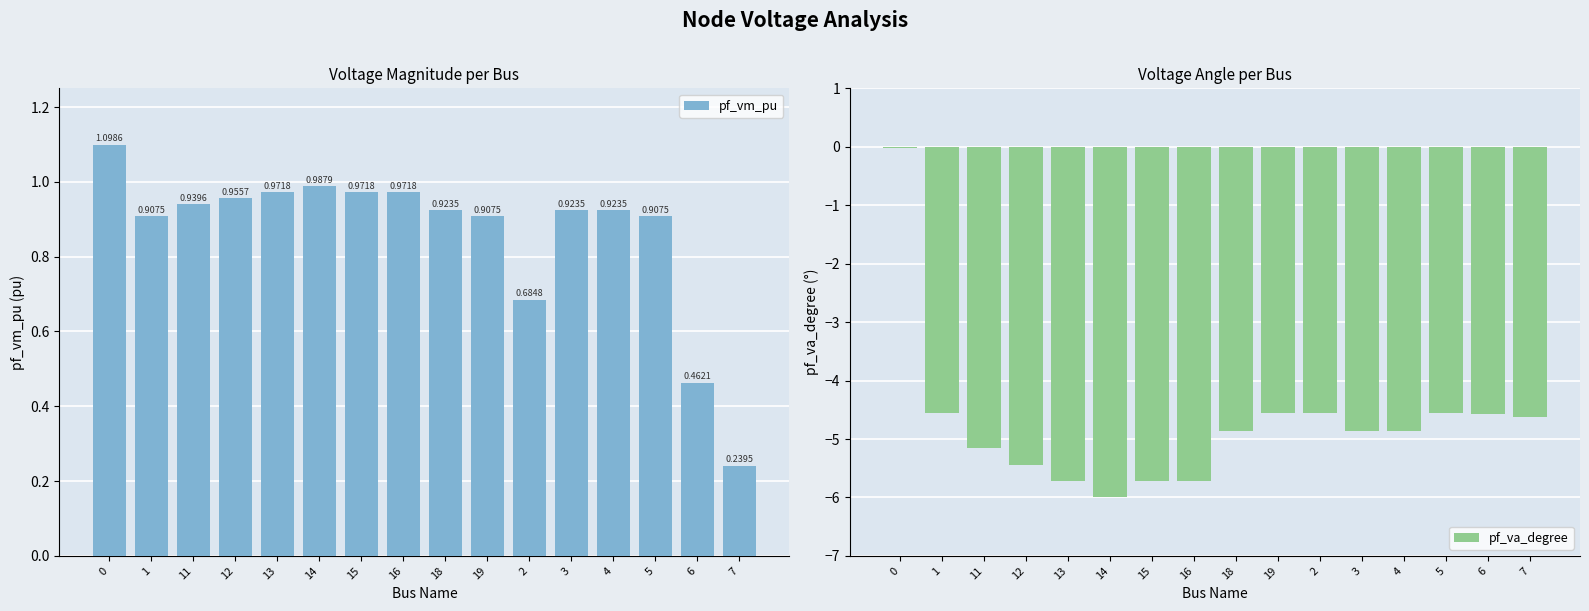

Between 14 and 12, which is larger?

14